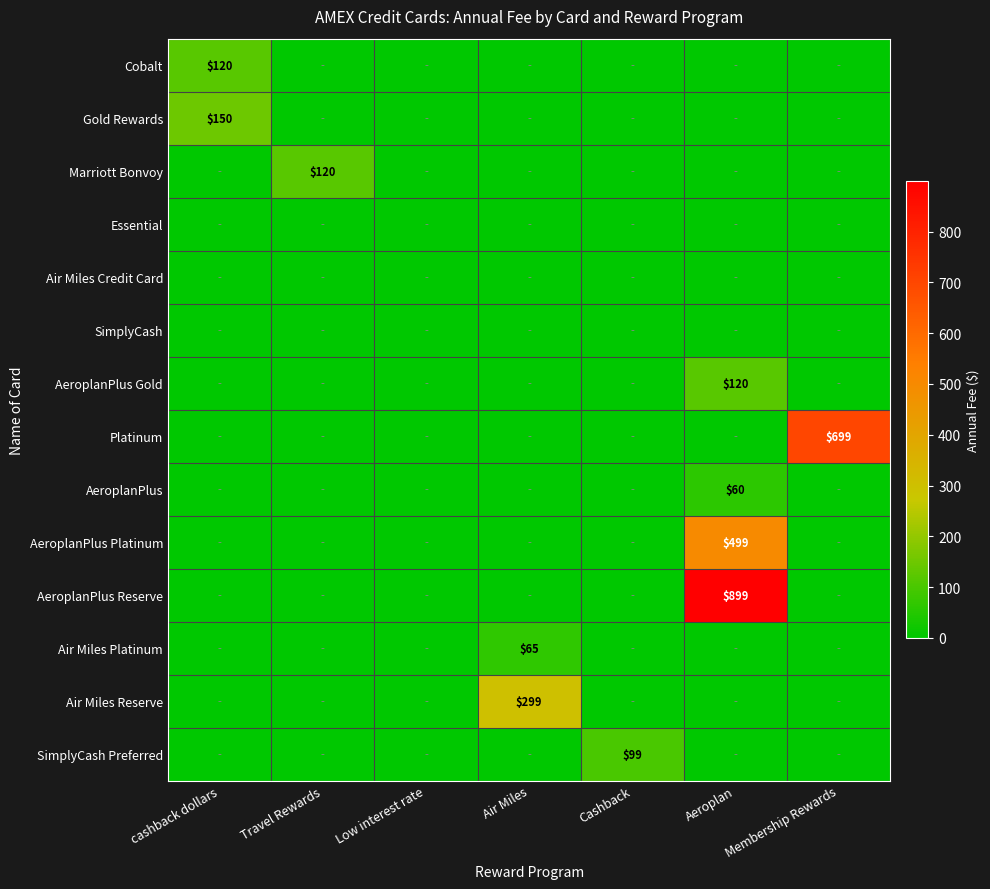

Between Aeroplan and Cashback, which is larger?

Aeroplan